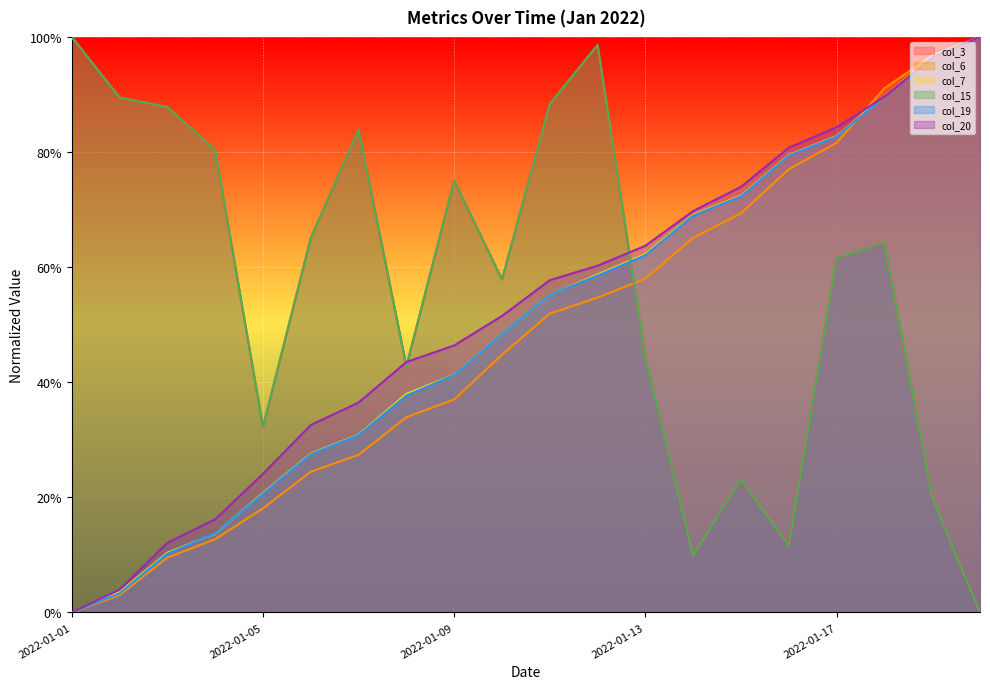

Between 2022-01-06 and 2022-01-10, which is larger?

2022-01-06